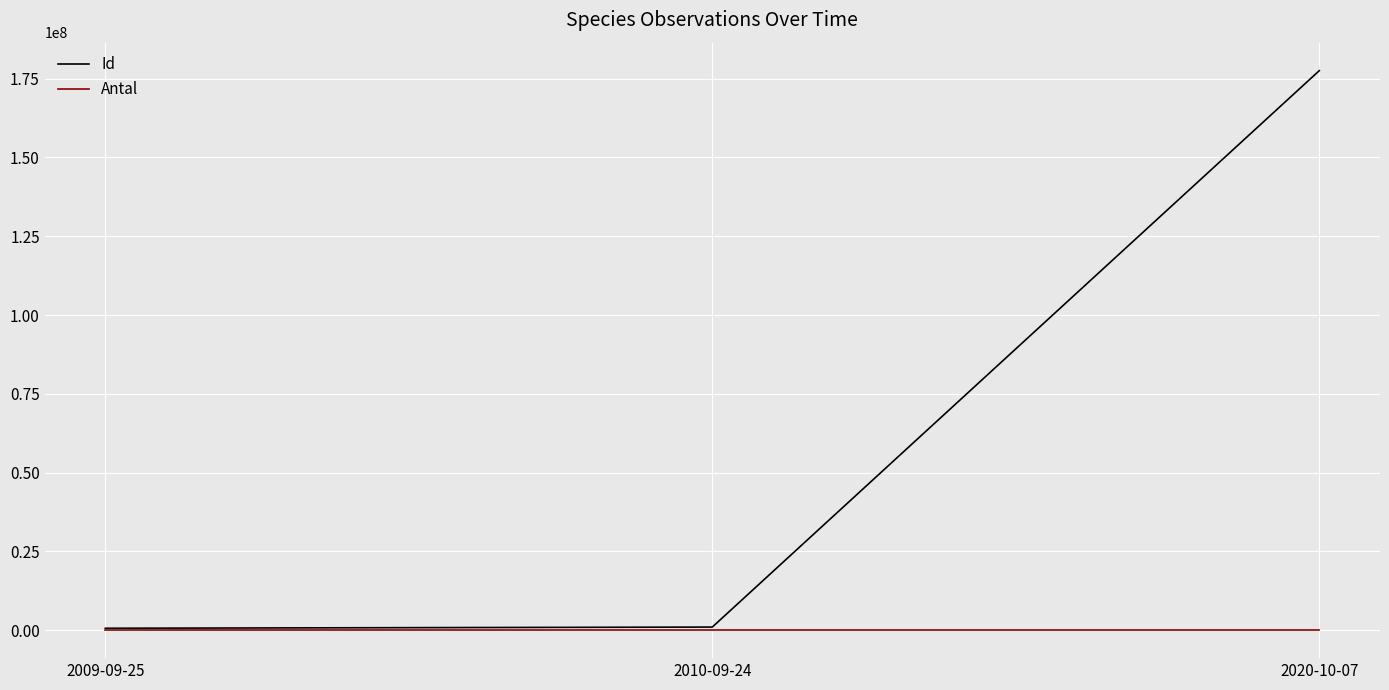

Which series has the largest total across all categories?

Id